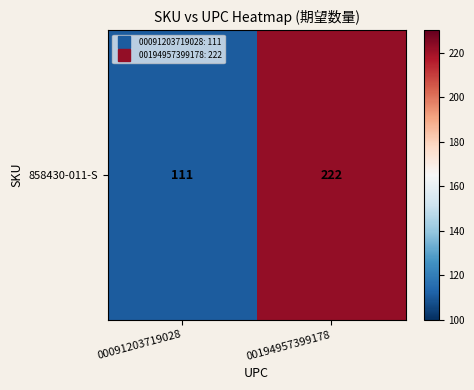

Is it true that the value at 00194957399178 is 222?

True